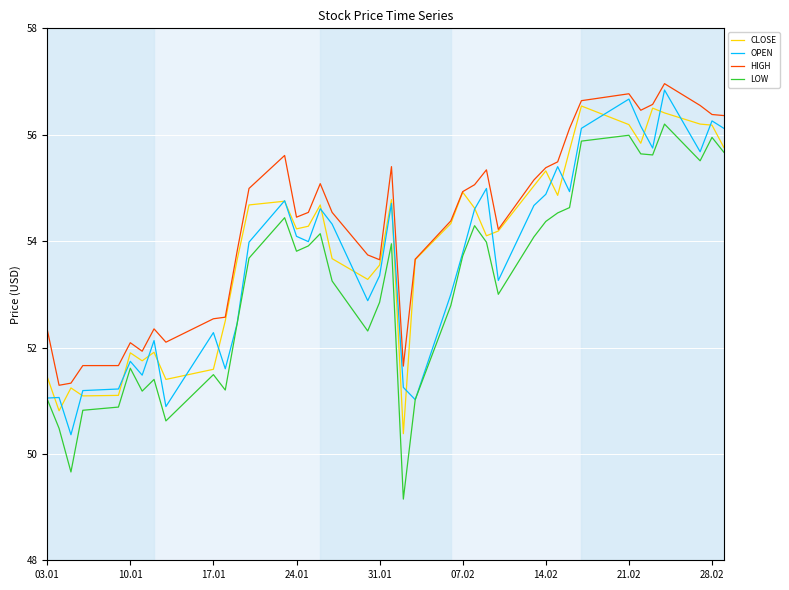

Count the number of categories in the chart.

40